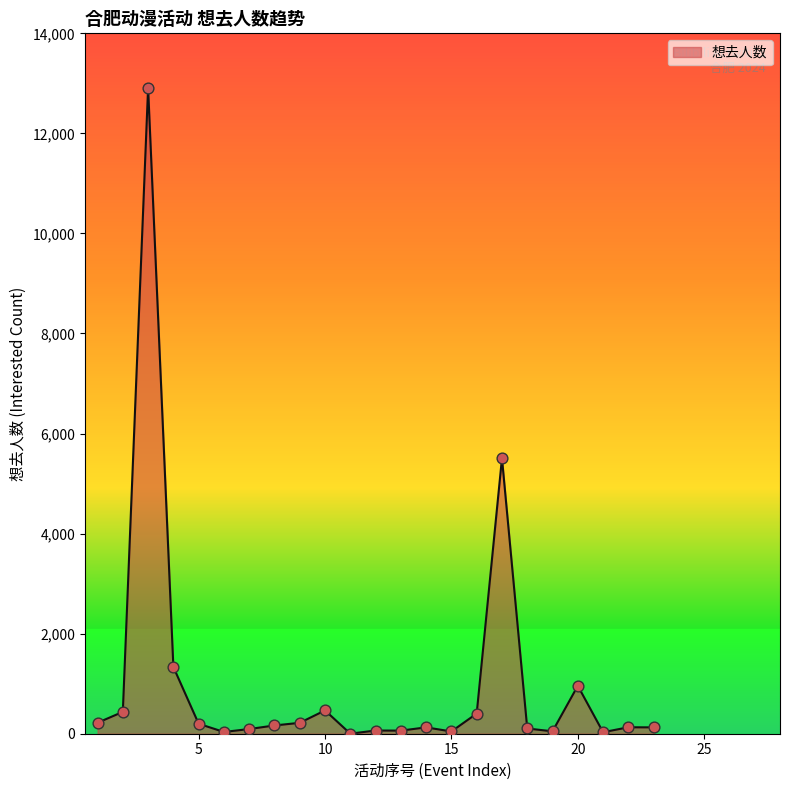

What is the difference between the maximum and minimum values?

12910